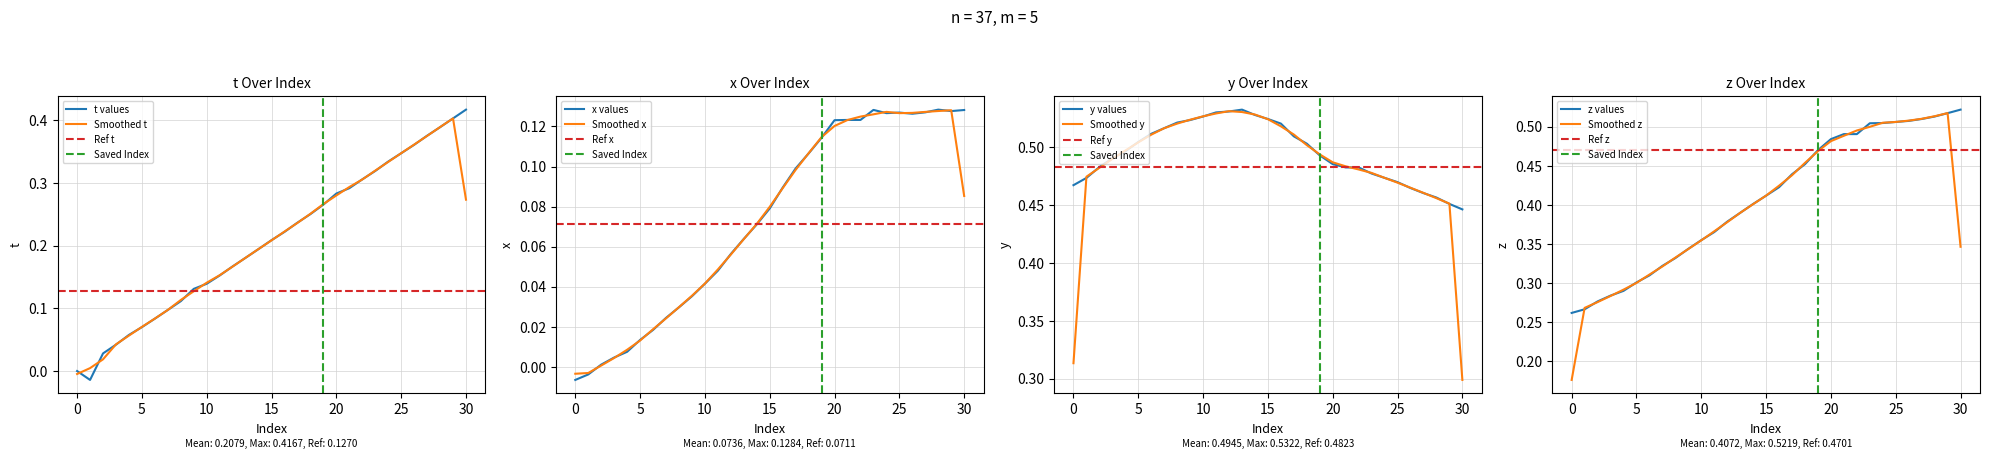

Where is Smoothed y nearest to the value 0?

30